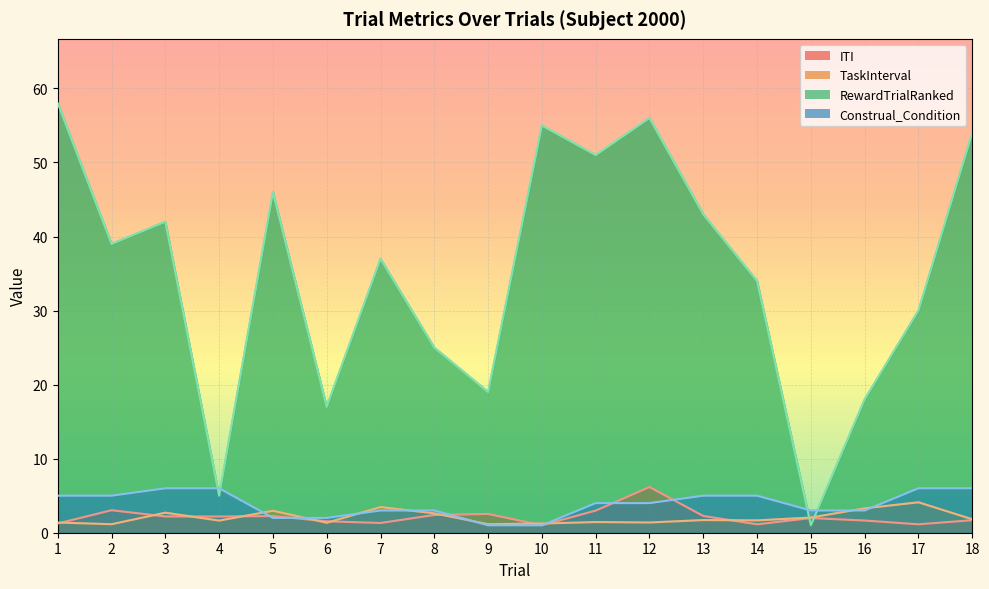

List the series in order of their peak value, lowest first.

TaskInterval, Construal_Condition, ITI, RewardTrialRanked